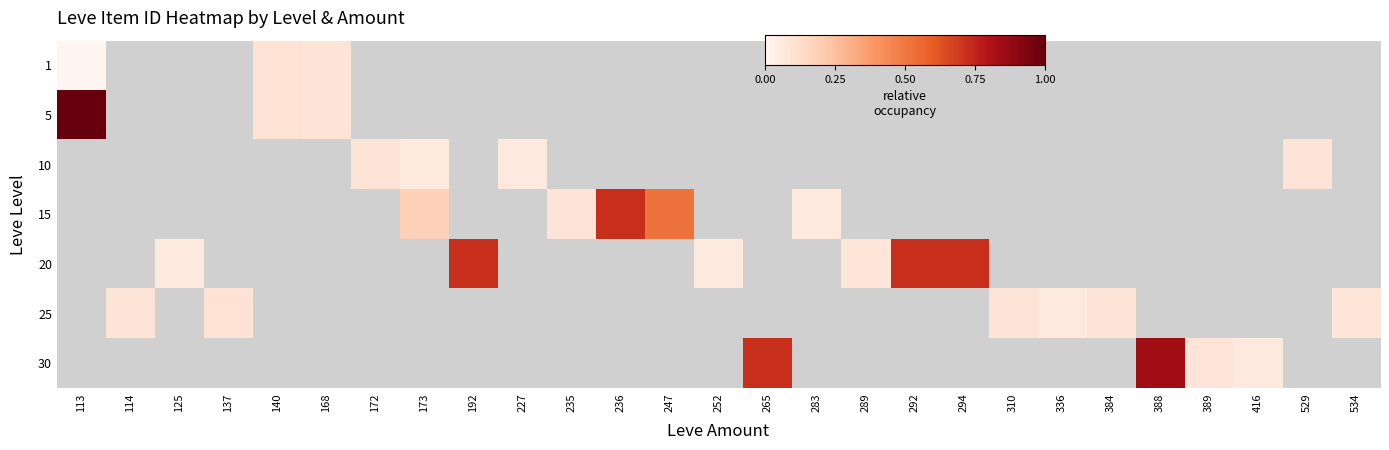

Between 283 and 388, which is larger?

388